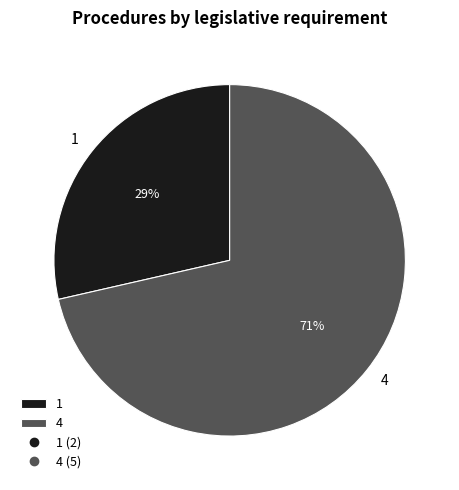

Approximately how many times larger is the value at 1 compared to 4?

0.4